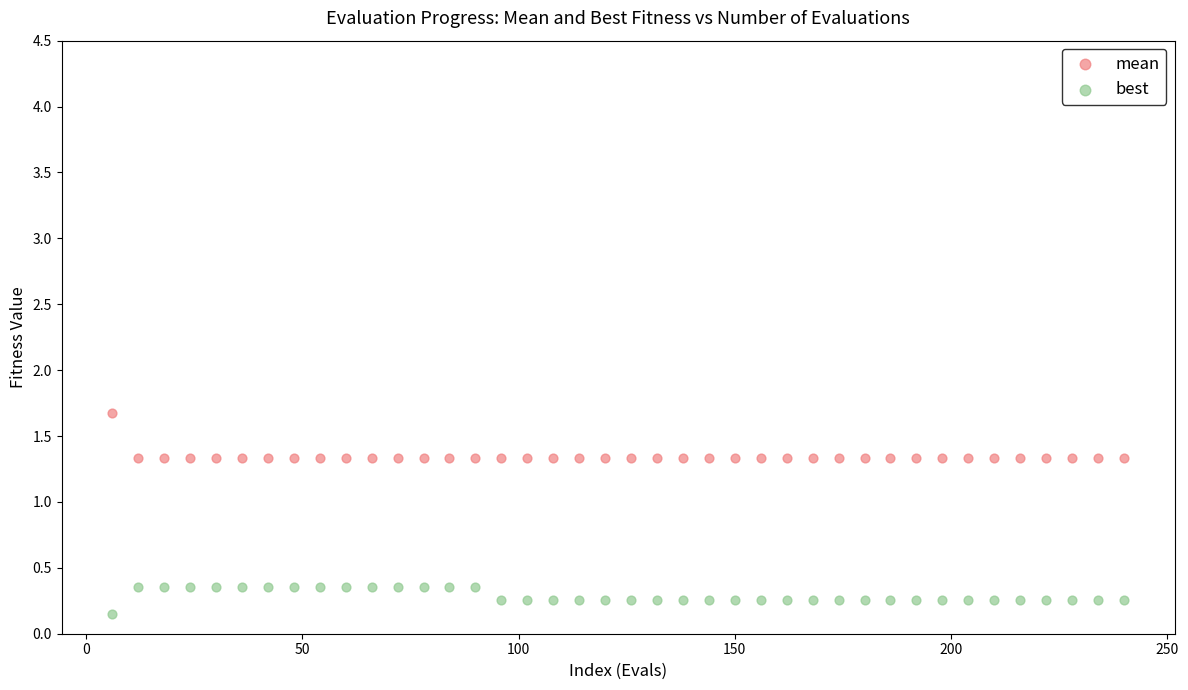

Which series contains the highest Y value?

mean